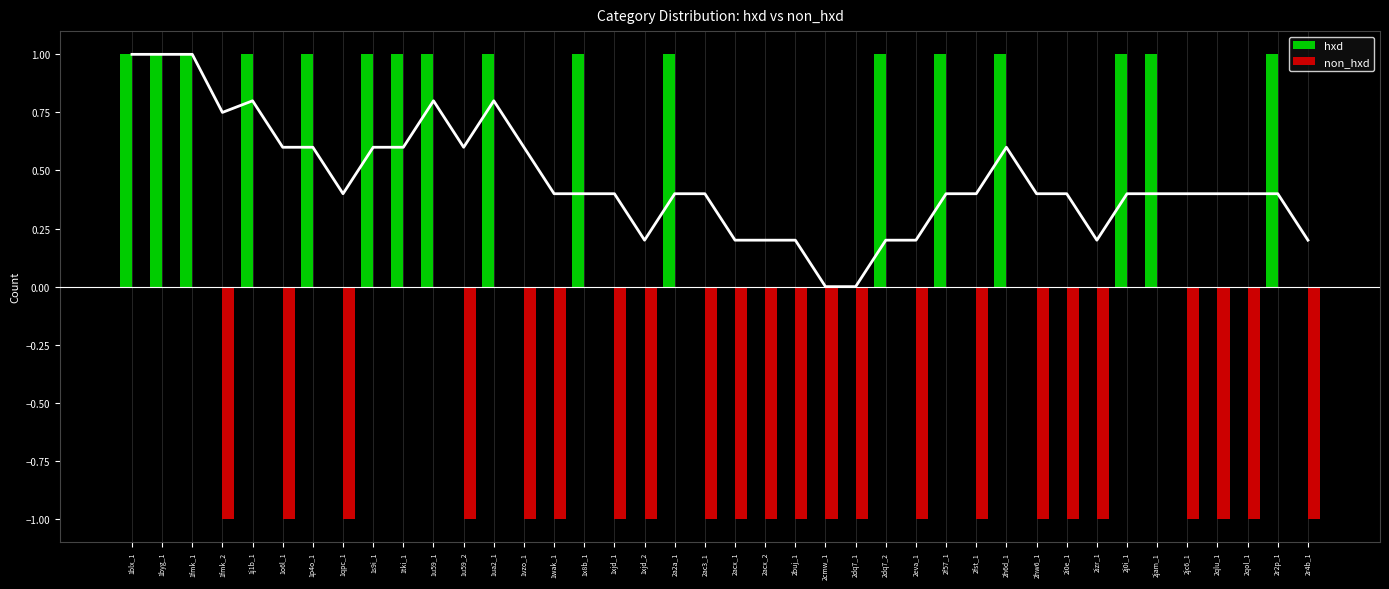

How many bars are there in total?

80